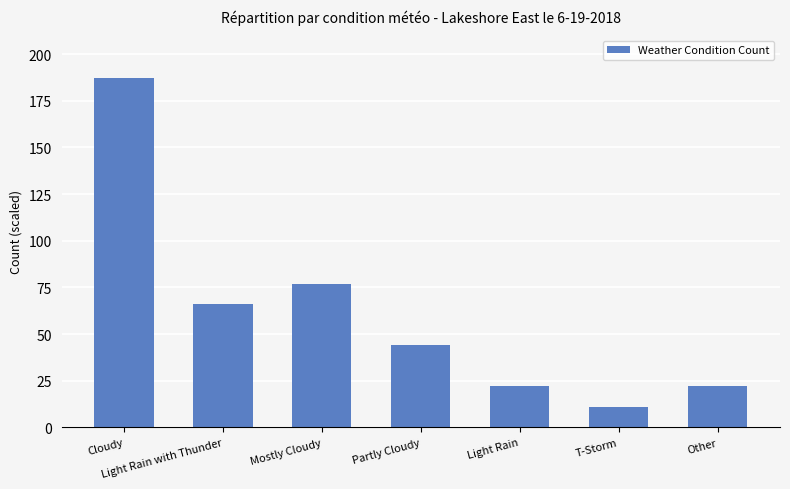

What is the label of the 3rd bar from the right?

Light Rain